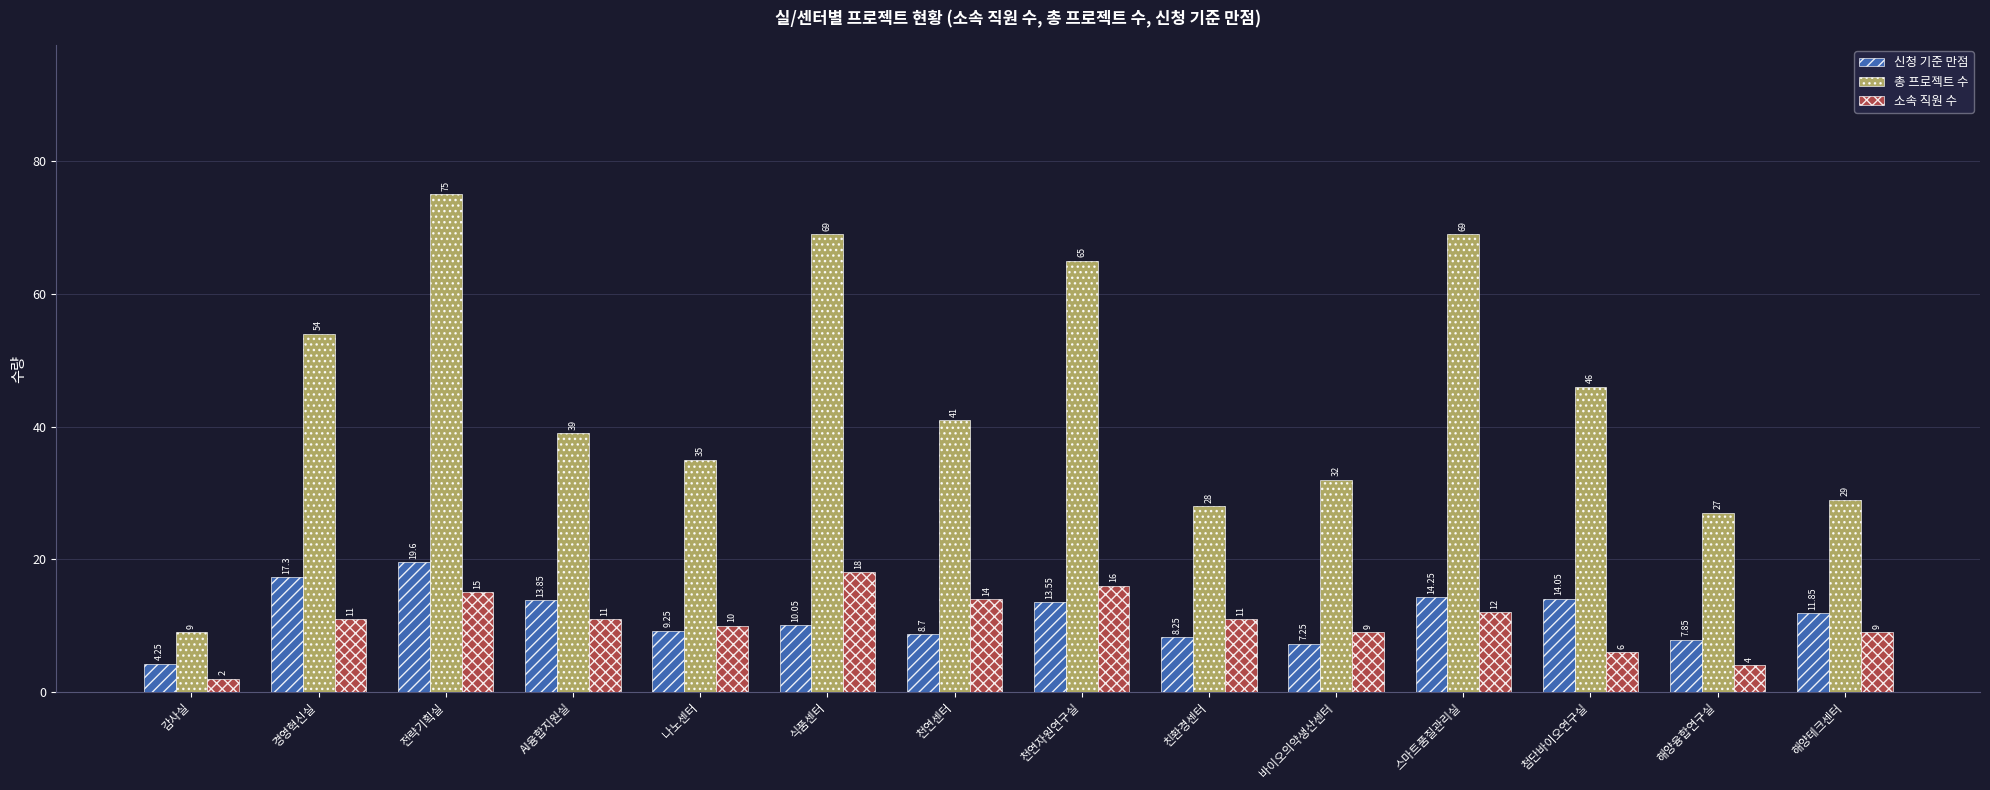

What is the maximum value for 총 프로젝트 수?

75.0